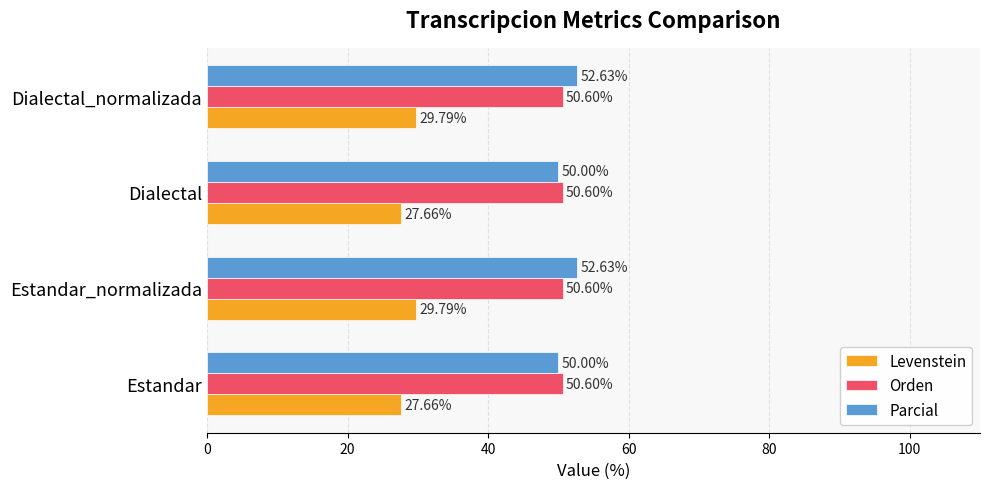

Count the number of categories in the chart.

4